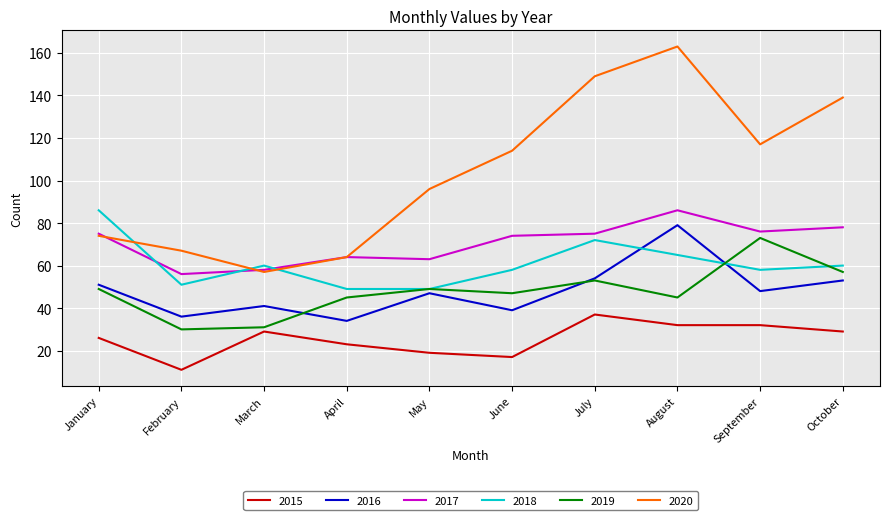

Is the value of 2016 at July greater than the value of 2017 at October?

No